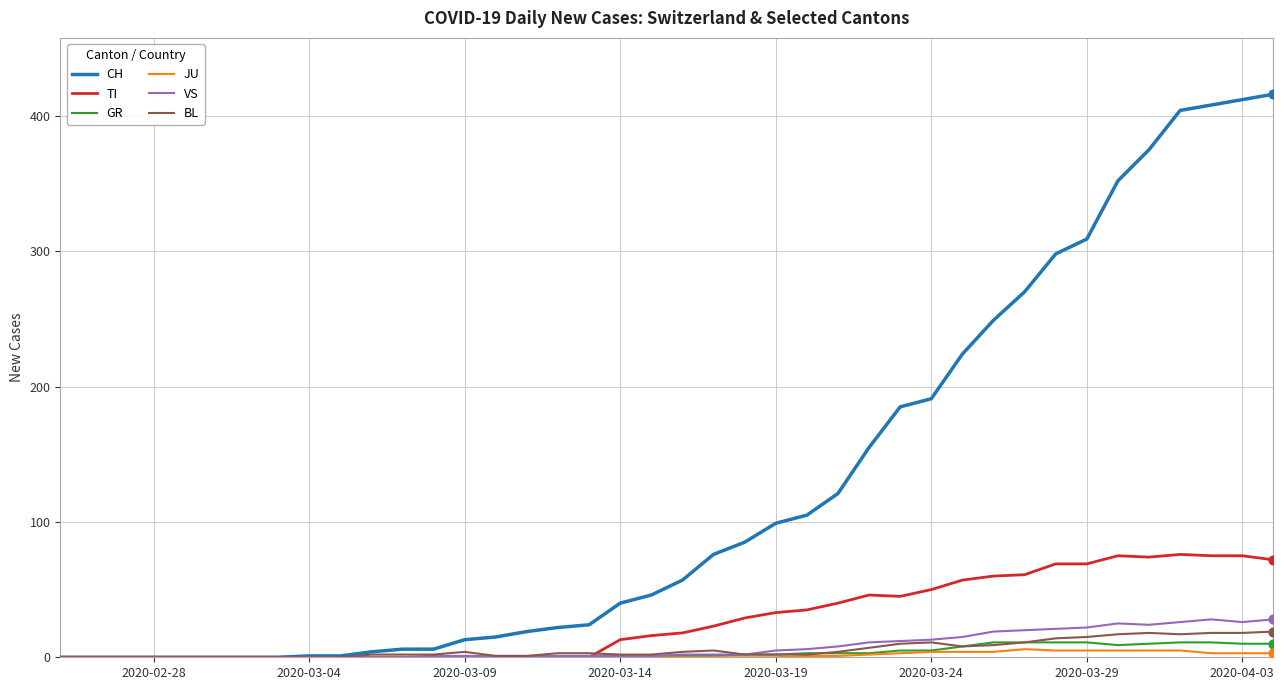

Which series has the widest spread of values?

CH